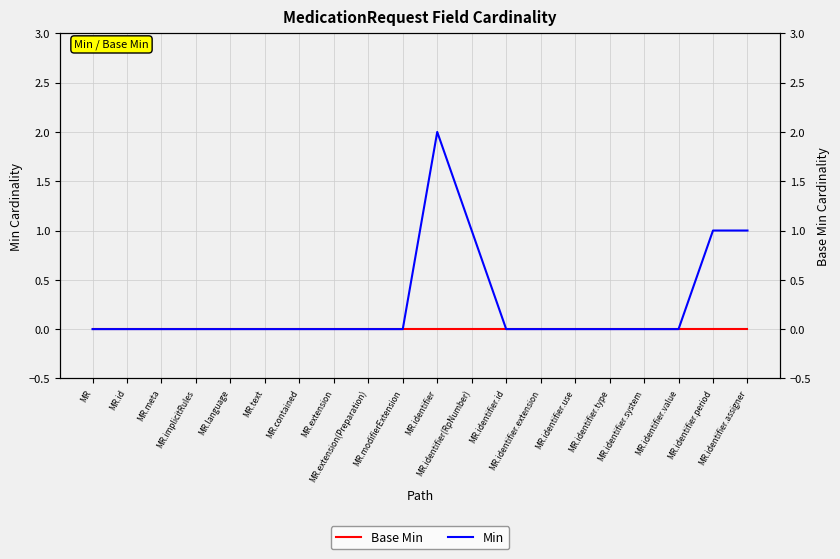

True or false: Min has a value of 0 at MR.extension(Preparation).

True